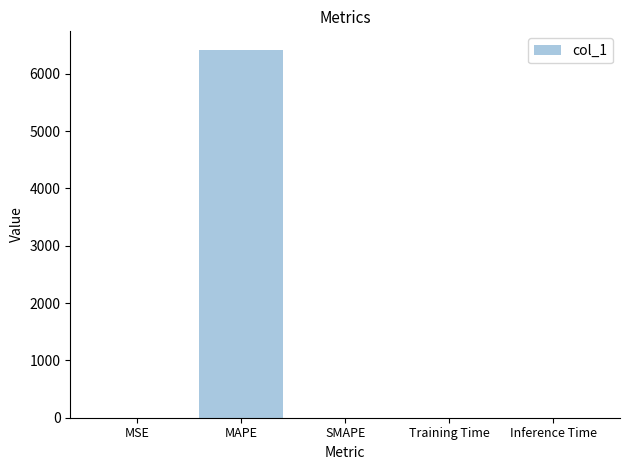

What is the sum of all values?

6421.4